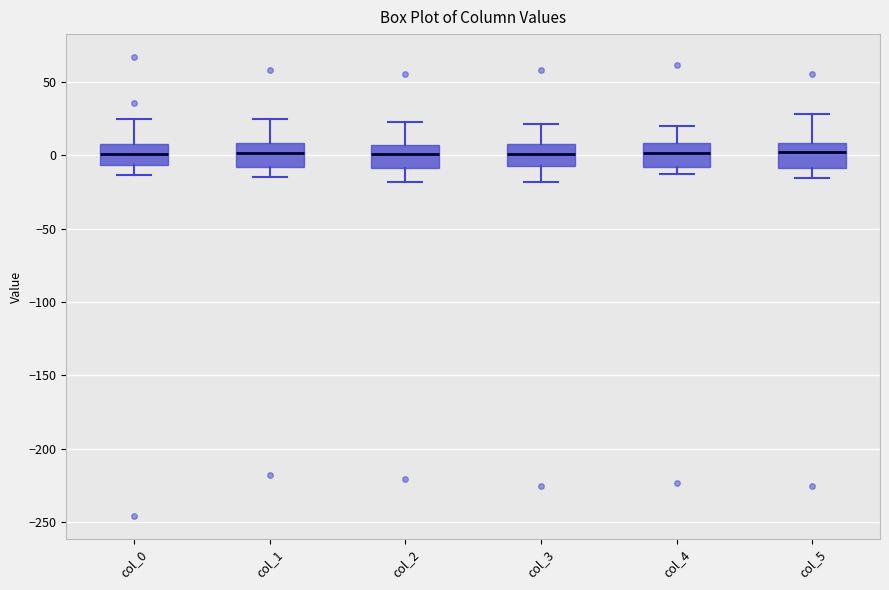

Where is the lower edge of the box for col_0 on the y-axis? The values are not printed on the chart, so give them approximately, as read against the axis.

-5